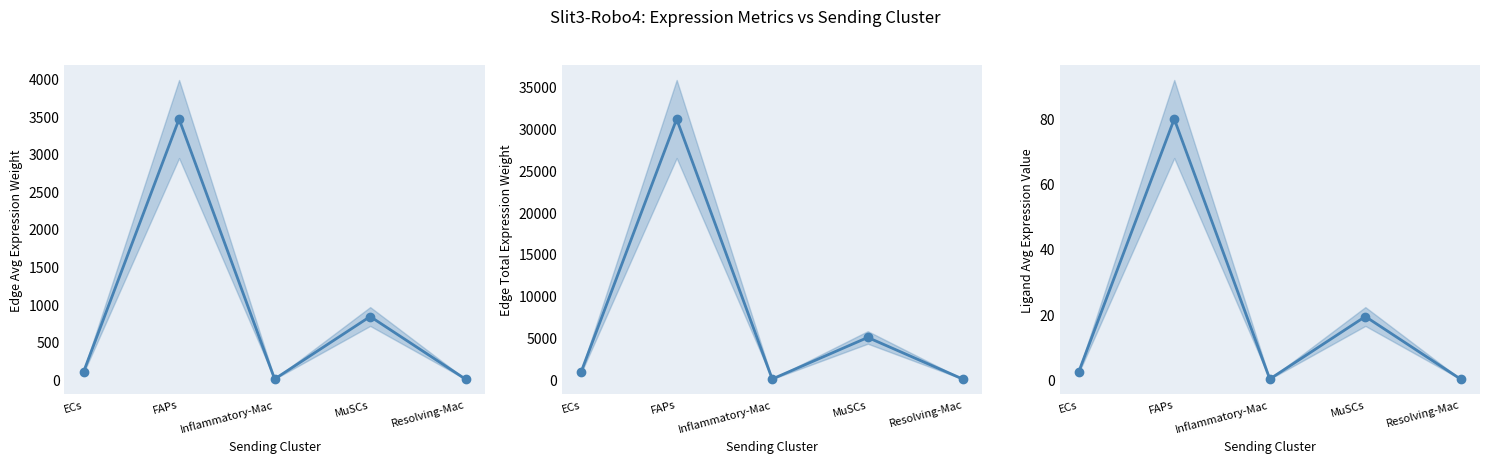

Which series has the widest spread of values?

Edge total expression weight